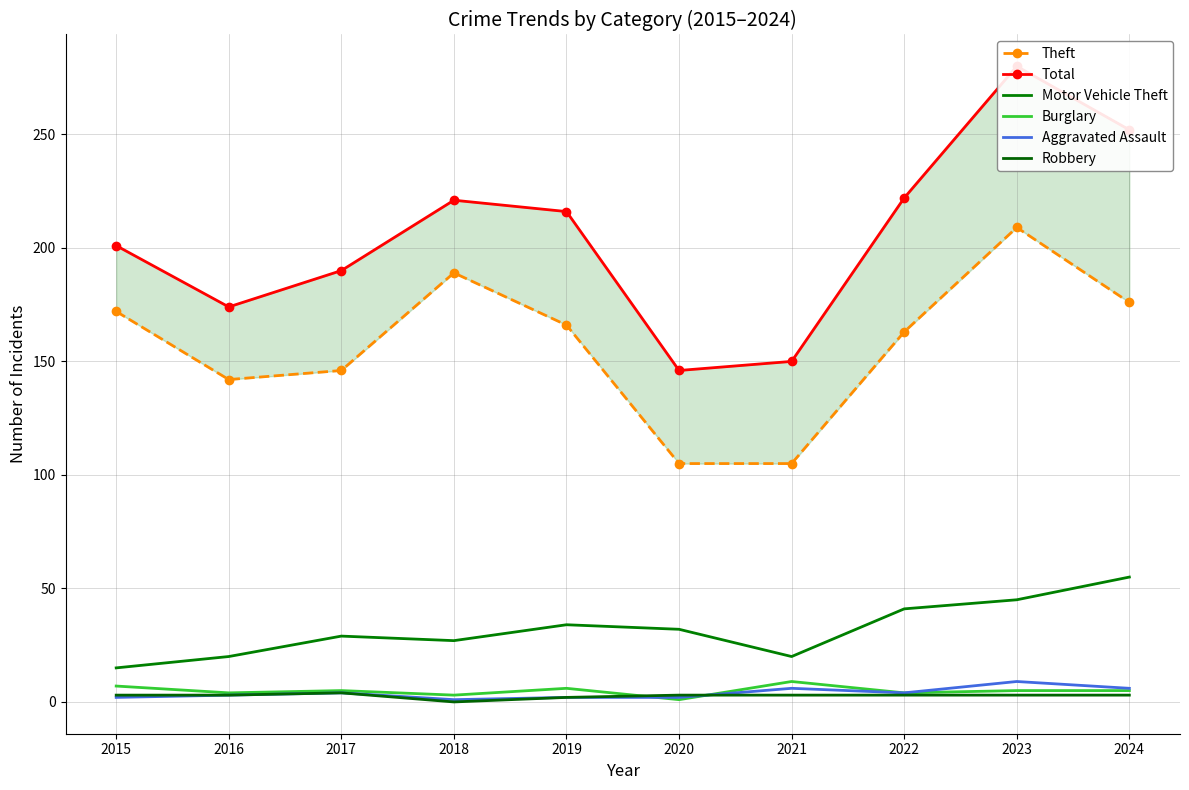

Which label corresponds to the largest value in the chart?

2023